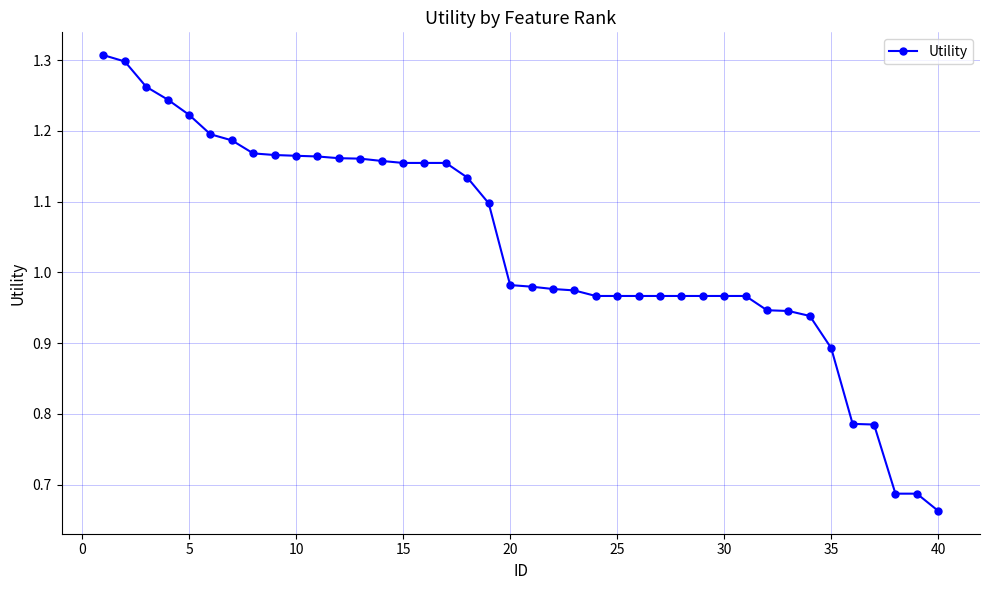

What is the sum of all values?

41.5